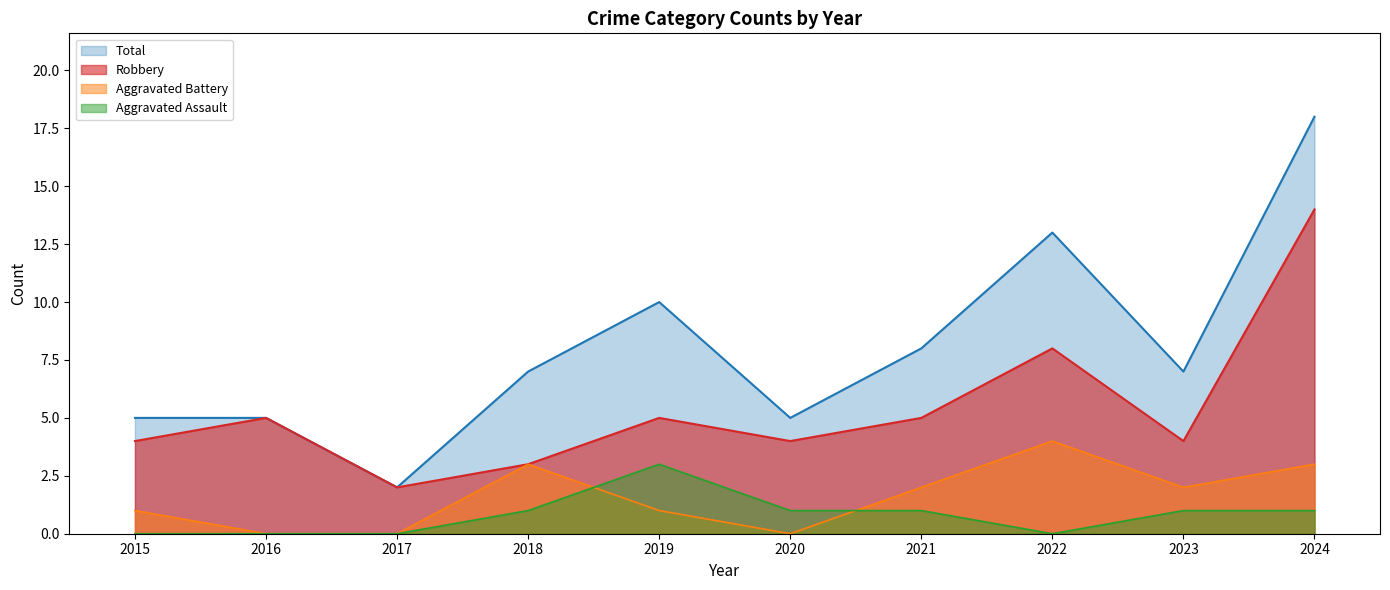

At how many categories does at least one series exceed 1?

10